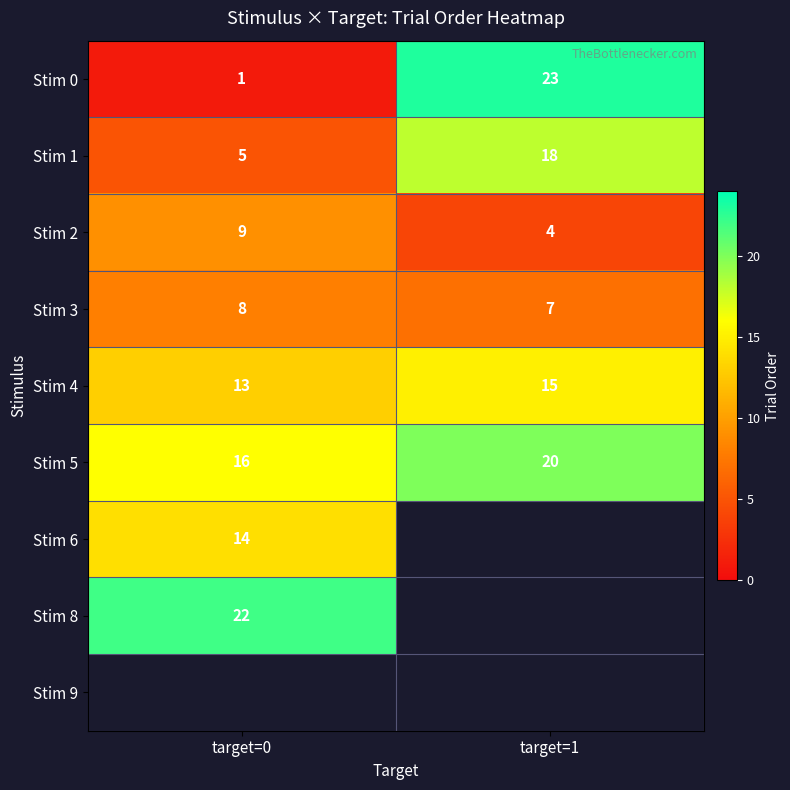

List the labels in order of Stim 5 value, smallest first.

target=0, target=1